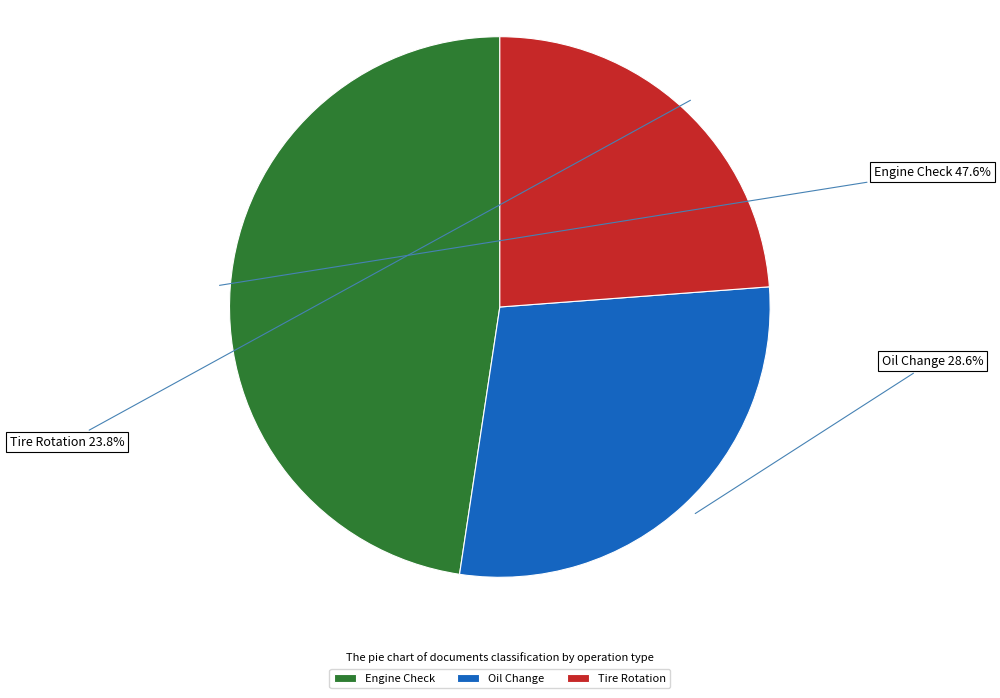

Does Oil Change represent more than half of the total?

No